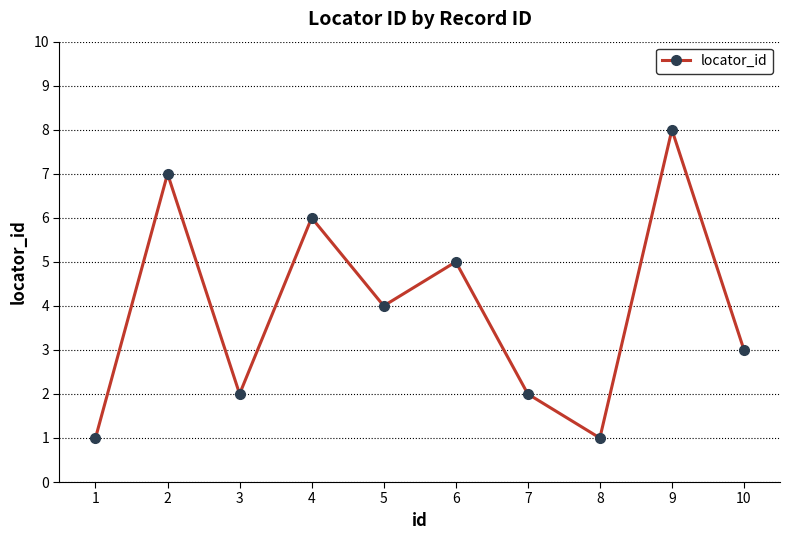

At which category does the data reach its first local valley?

3